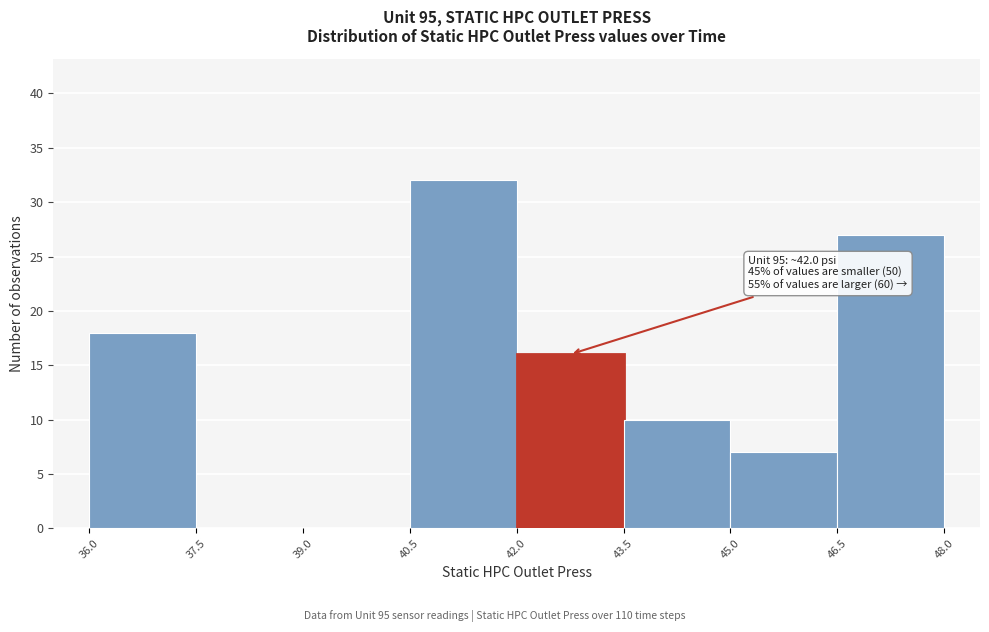

Which range on the x-axis has the tallest bar?

40.5 to 42.0